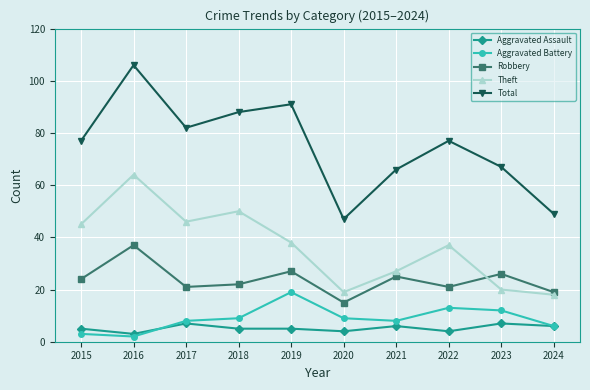

Between which two adjacent categories do Aggravated Assault and Aggravated Battery first intersect?

2016 and 2017